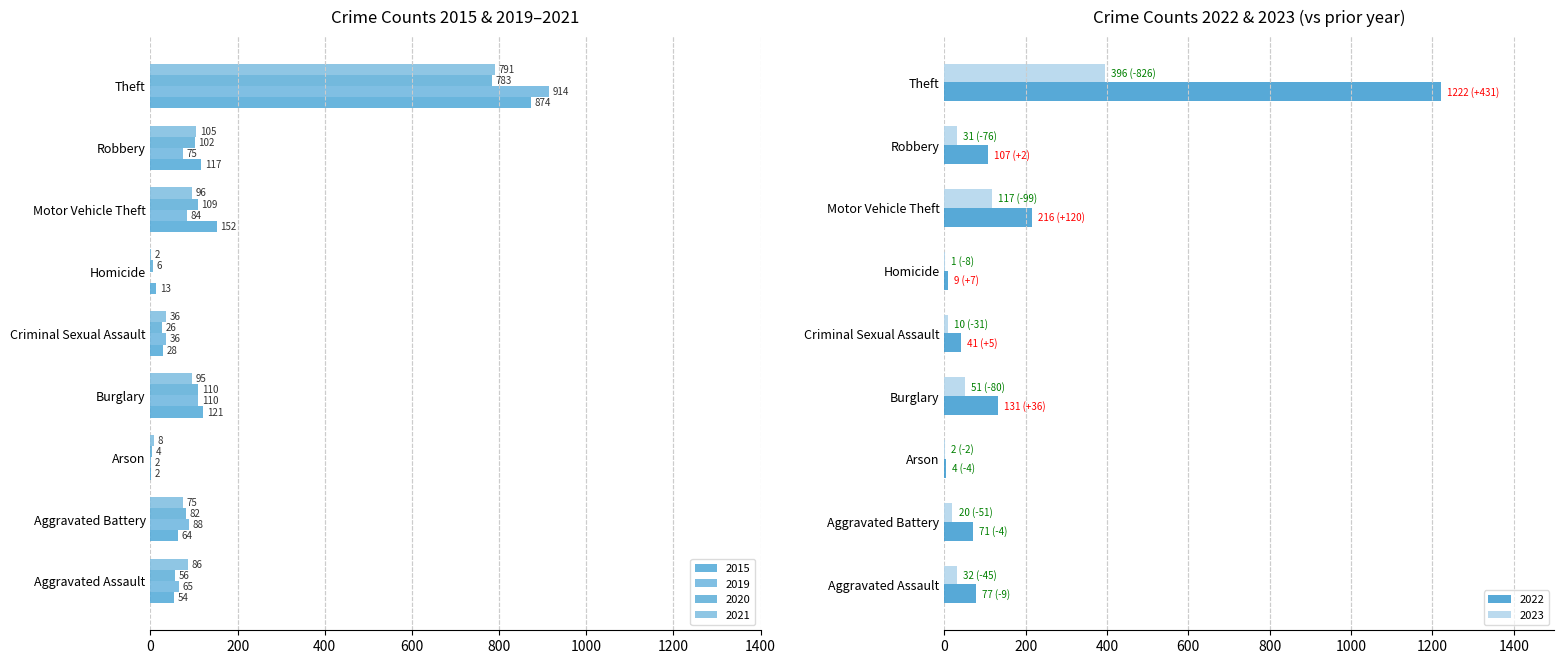

Where is 2021 nearest to the value 396?

Robbery